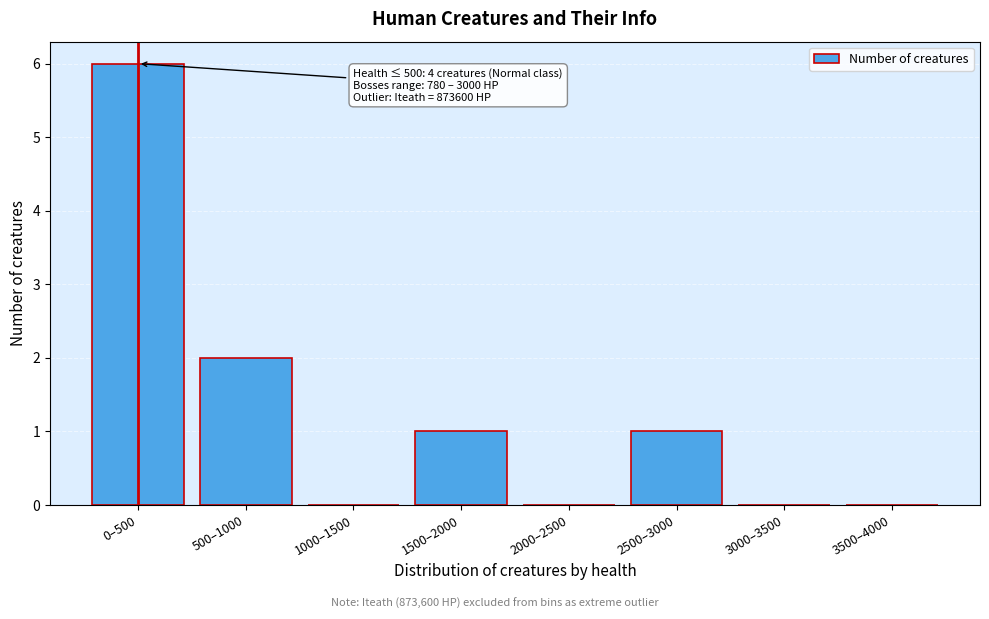

Reading left to right, transcribe all the data shown in this chart.

0–500=6	500–1000=2	1000–1500=0	1500–2000=1	2000–2500=0	2500–3000=1	3000–3500=0	3500–4000=0